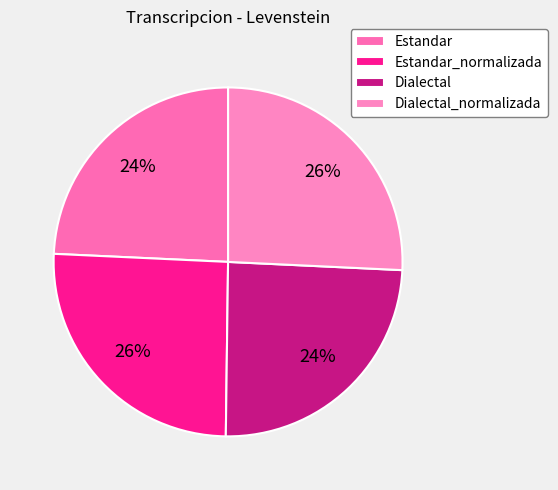

The Estandar slice represents 24% of the pie. True or false?

True